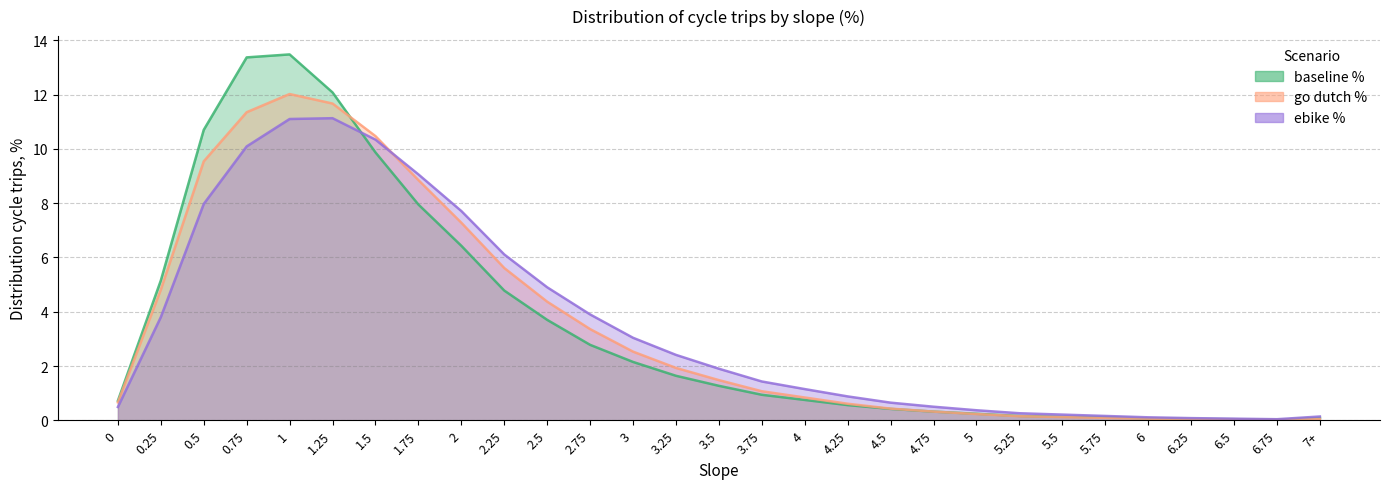

What is the sum of all go dutch % values?

100.0